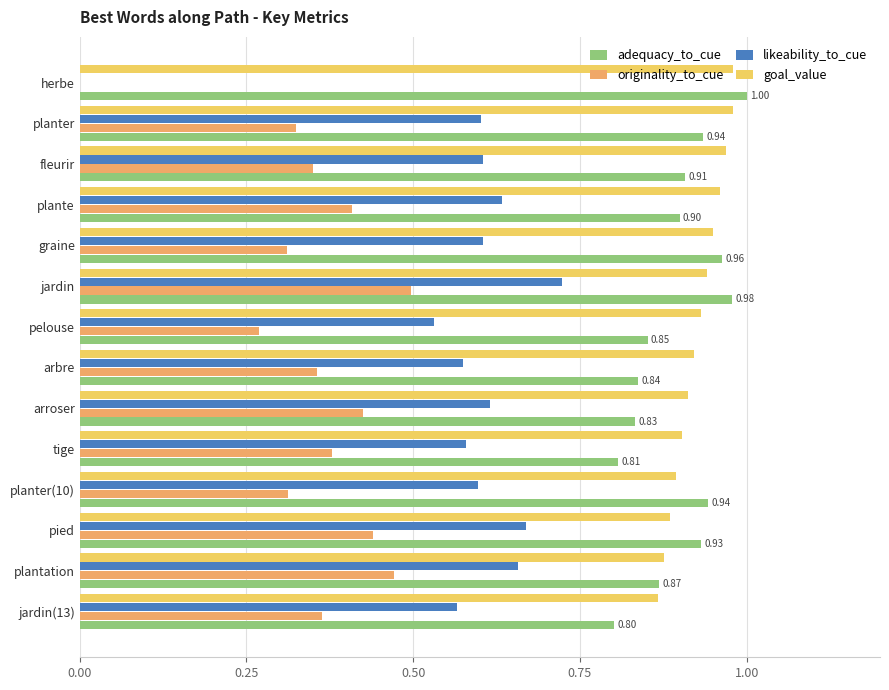

Is the value of likeability_to_cue at pied greater than the value of originality_to_cue at arroser?

Yes